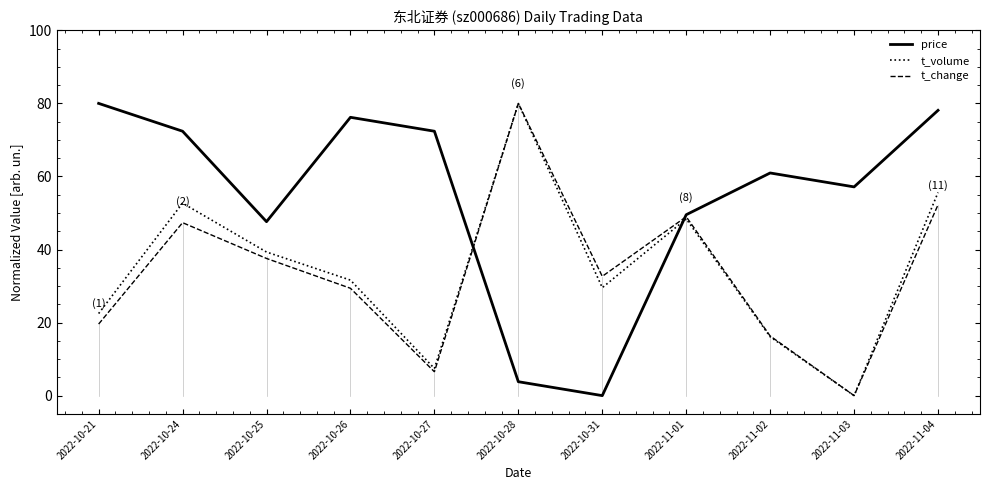

Is the value of price at 2022-10-26 greater than the value of t_volume at 2022-10-21?

Yes